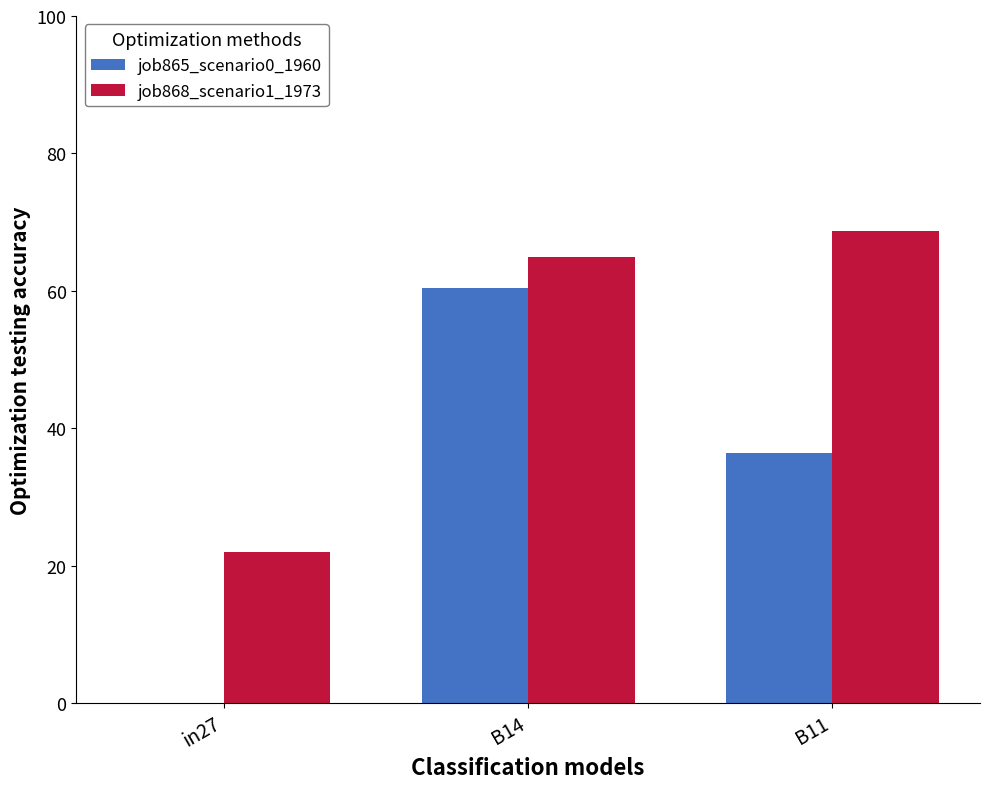

What are all the series names shown in the legend?

job865_scenario0_1960, job868_scenario1_1973